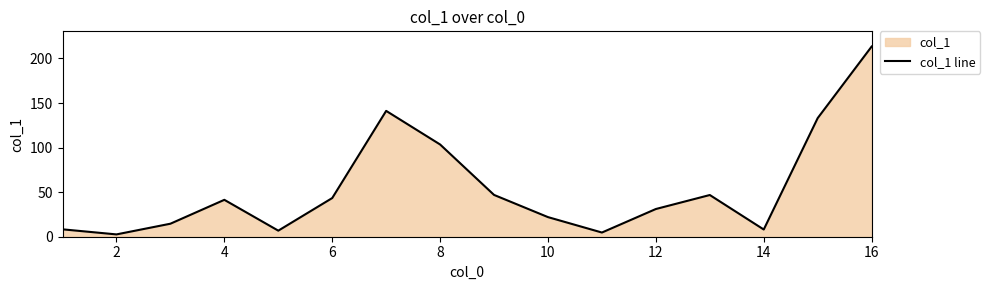

Which category has the highest value across all series?

16